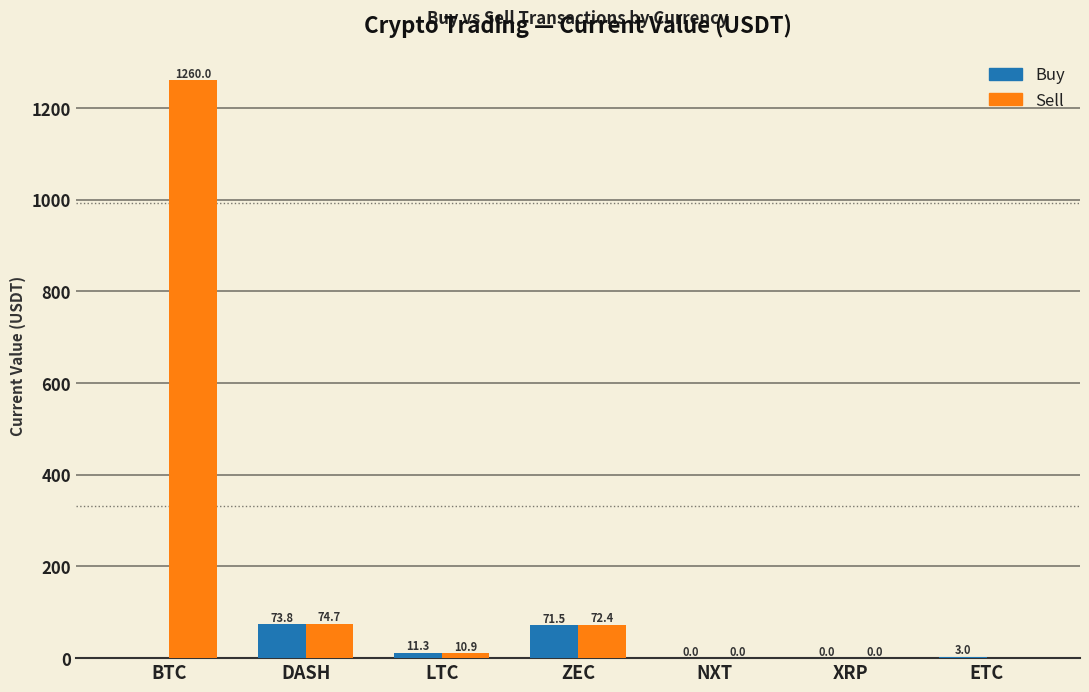

At which label does Buy first exceed 2?

DASH